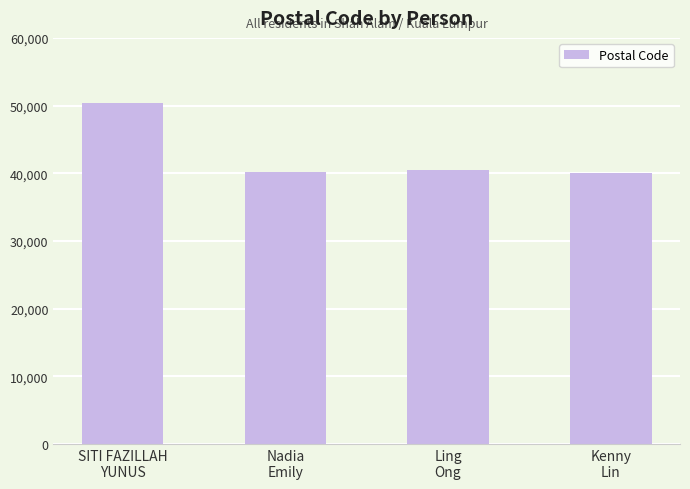

How many categories are shown in the chart?

4